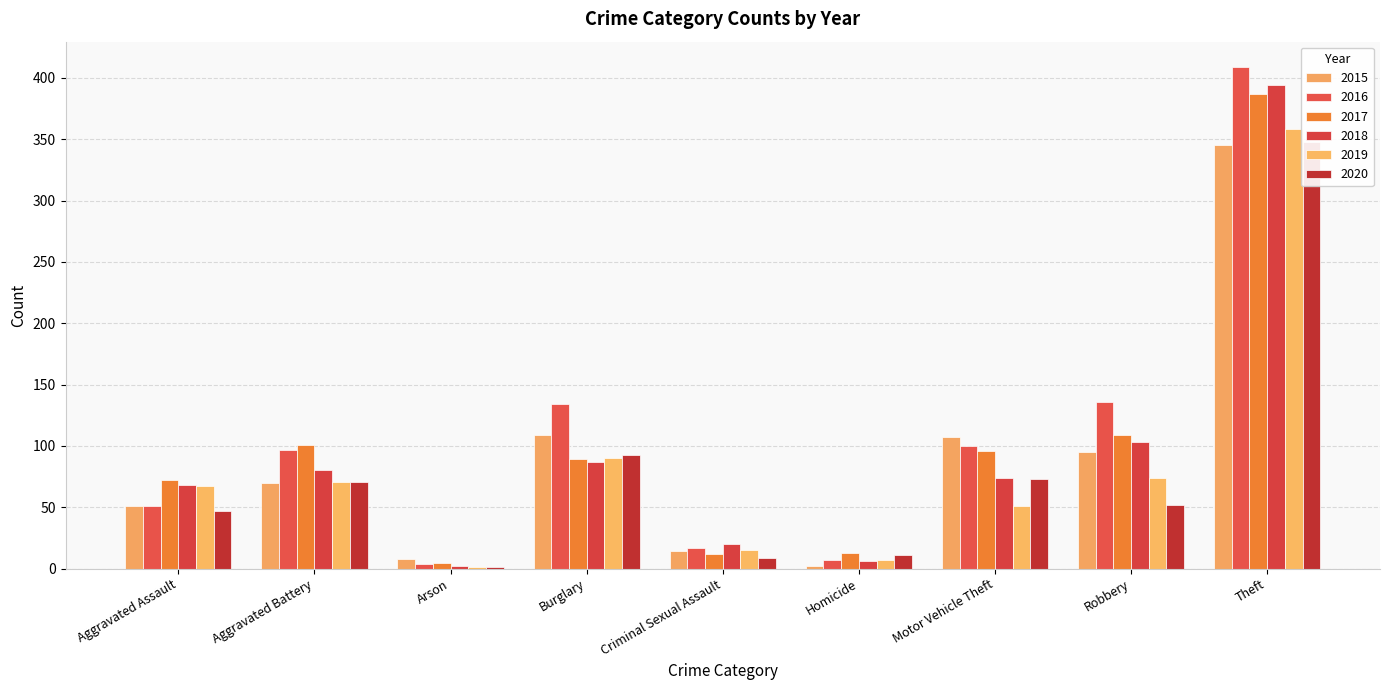

Is it true that 2016 equals 78 at Aggravated Assault?

False